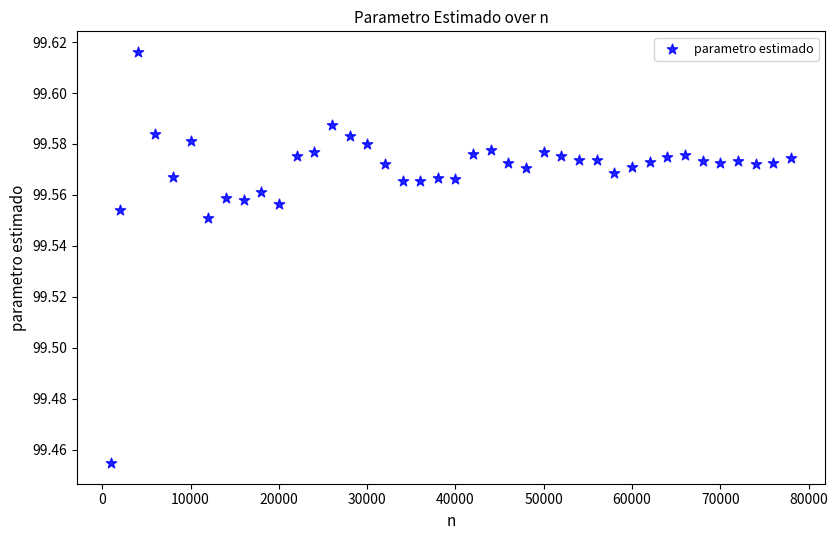

What is the range of X values (max minus min)?

77000.0